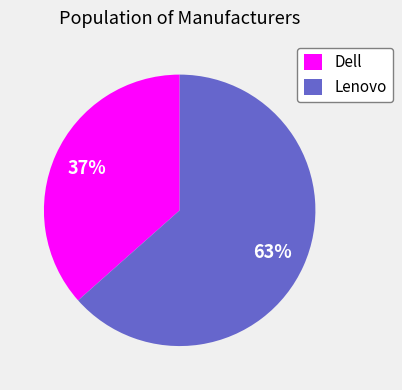

Which category has the smallest portion of the pie?

Dell